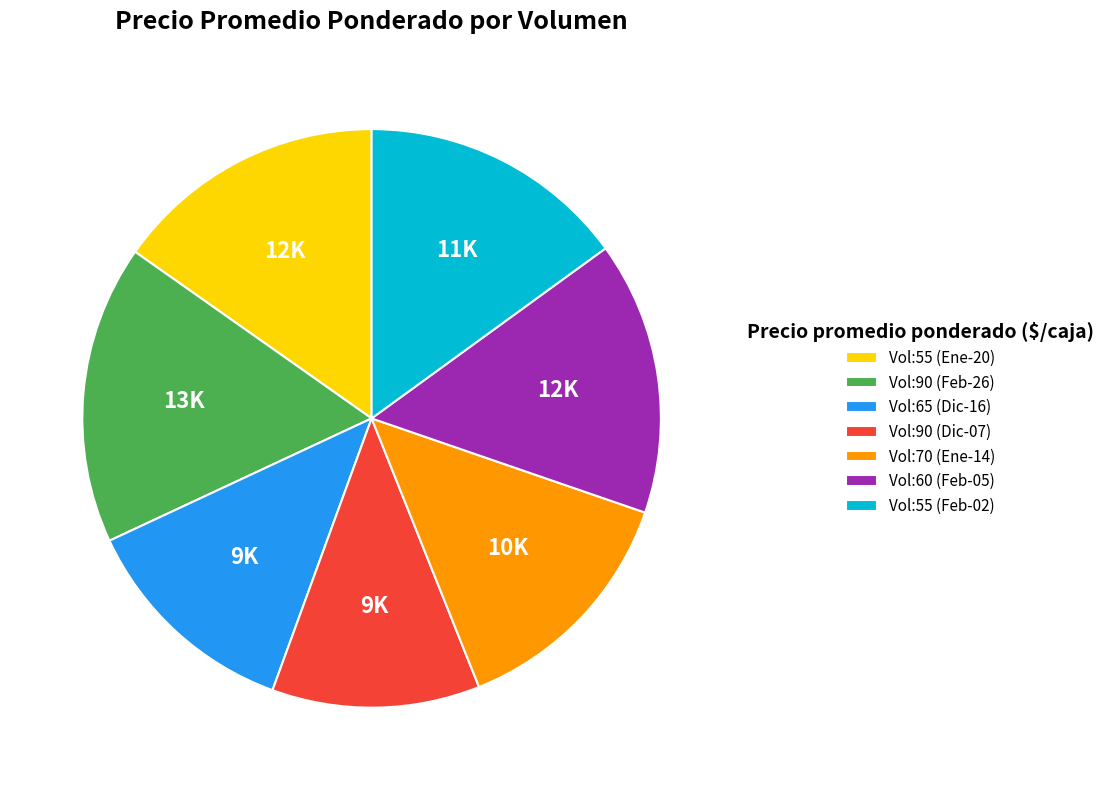

Do Vol:70 (Ene-14) and Vol:60 (Feb-05) together represent more than half of the pie?

No